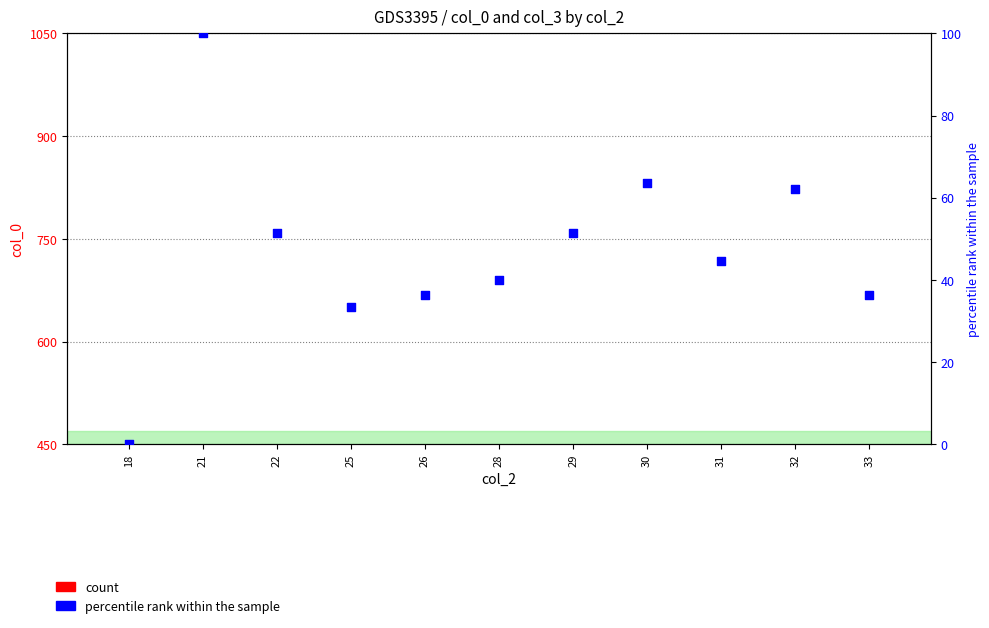

Which series reaches the minimum Y coordinate?

percentile rank within the sample